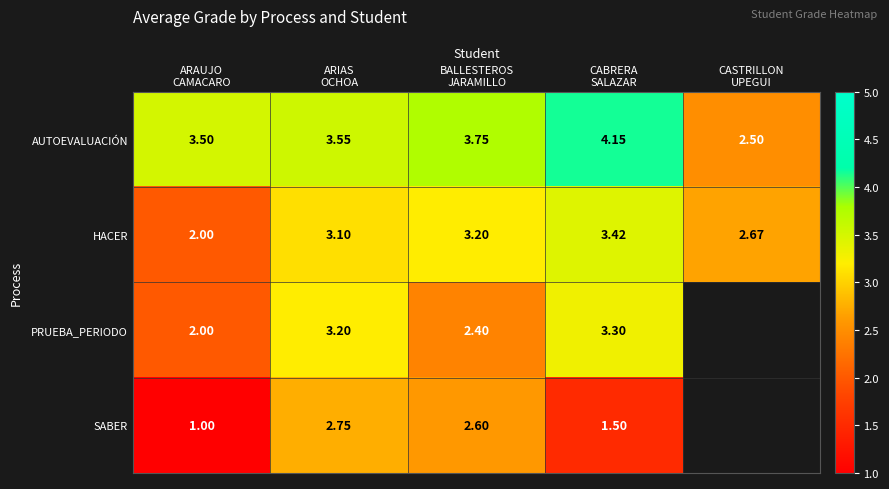

What is the sum of all HACER values?

14.4